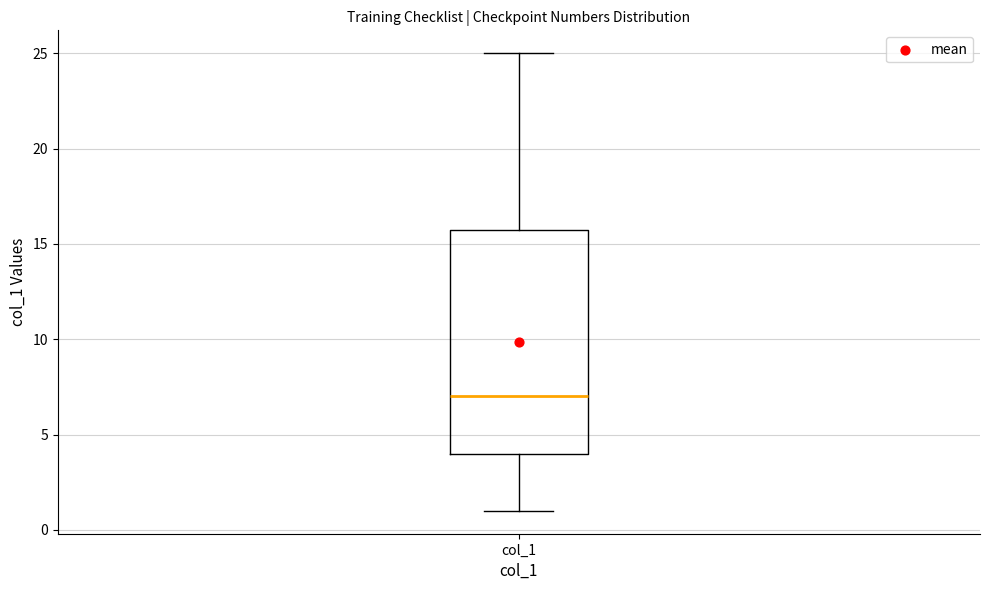

Transcribe this box plot: give where the median line is, the range the box spans, and where the two whiskers end, as read against the y-axis. The values are not printed on the chart, so give them approximately, as read against the axis.

median 7, box 4 to 16, whiskers 1 to 25